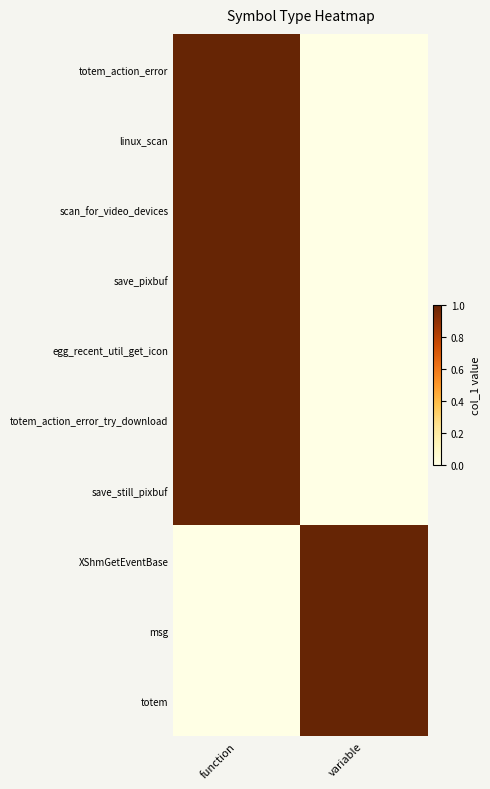

Reading left to right, list all the values displayed in this chart.

totem_action_error: function=1	variable=0
linux_scan: function=1	variable=0
scan_for_video_devices: function=1	variable=0
save_pixbuf: function=1	variable=0
egg_recent_util_get_icon: function=1	variable=0
totem_action_error_try_download: function=1	variable=0
save_still_pixbuf: function=1	variable=0
XShmGetEventBase: function=0	variable=1
msg: function=0	variable=1
totem: function=0	variable=1